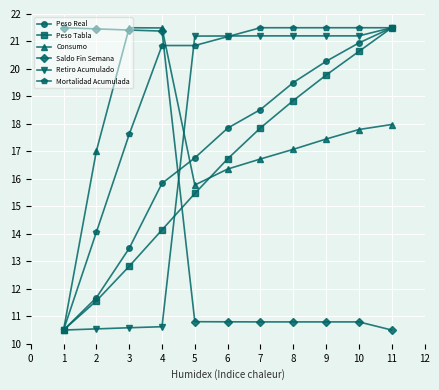

Between 5 and 9, which series saw the biggest shift?

Peso Tabla